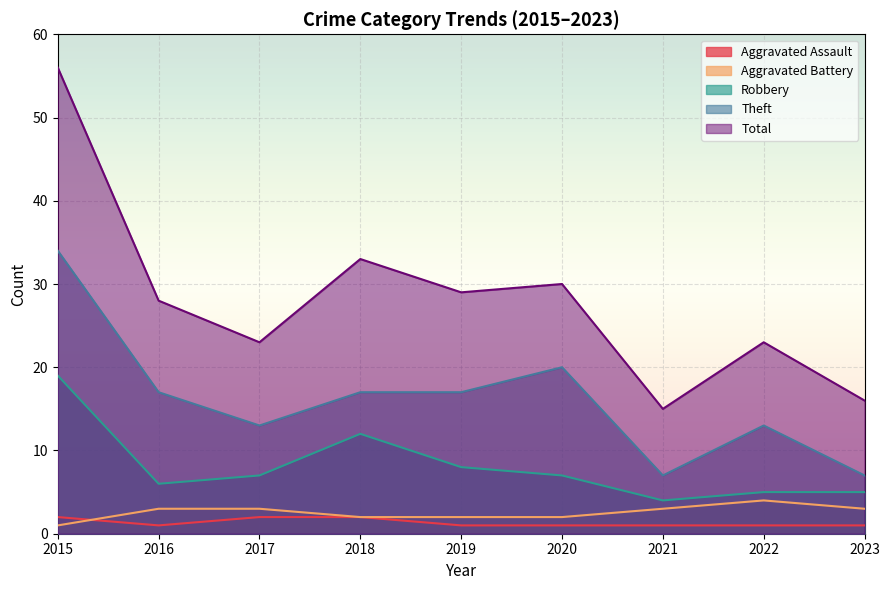

How many lines are shown in the chart?

5